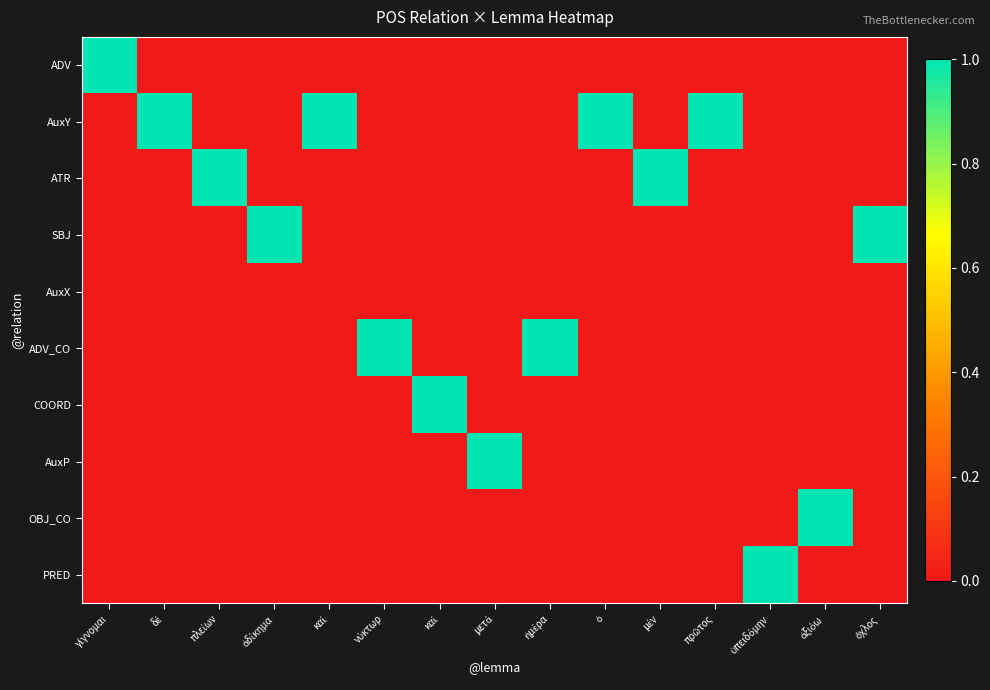

At καί, list the series in order from largest to smallest.

AuxY, ADV, ATR, SBJ, AuxX, ADV_CO, COORD, AuxP, OBJ_CO, PRED